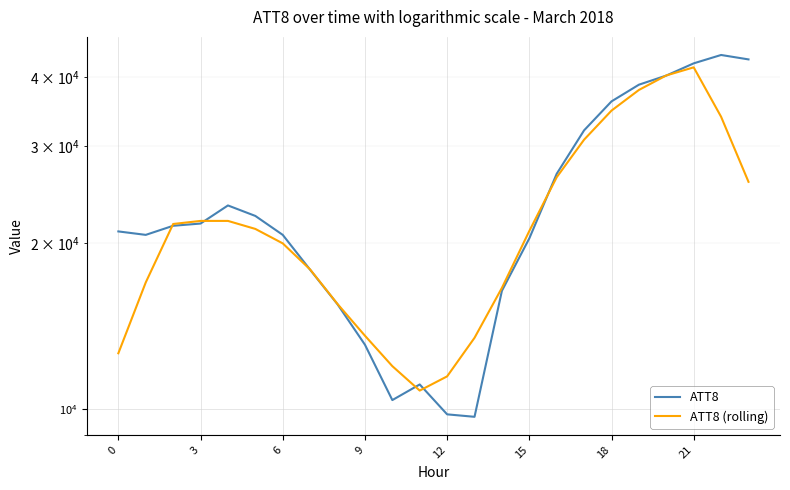

How many data points does each series have?

24